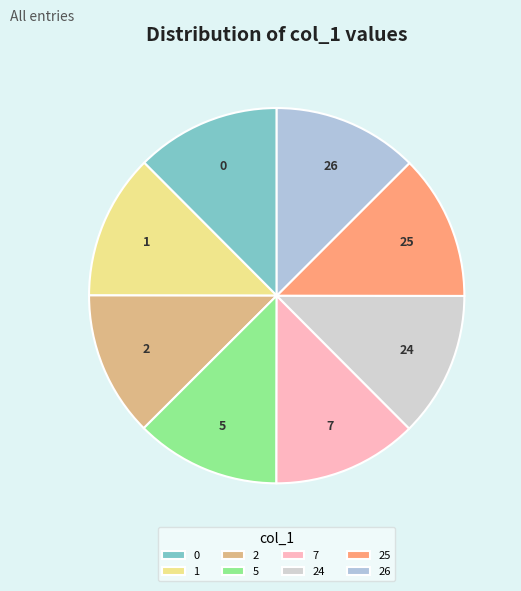

How many segments does this pie chart have?

8